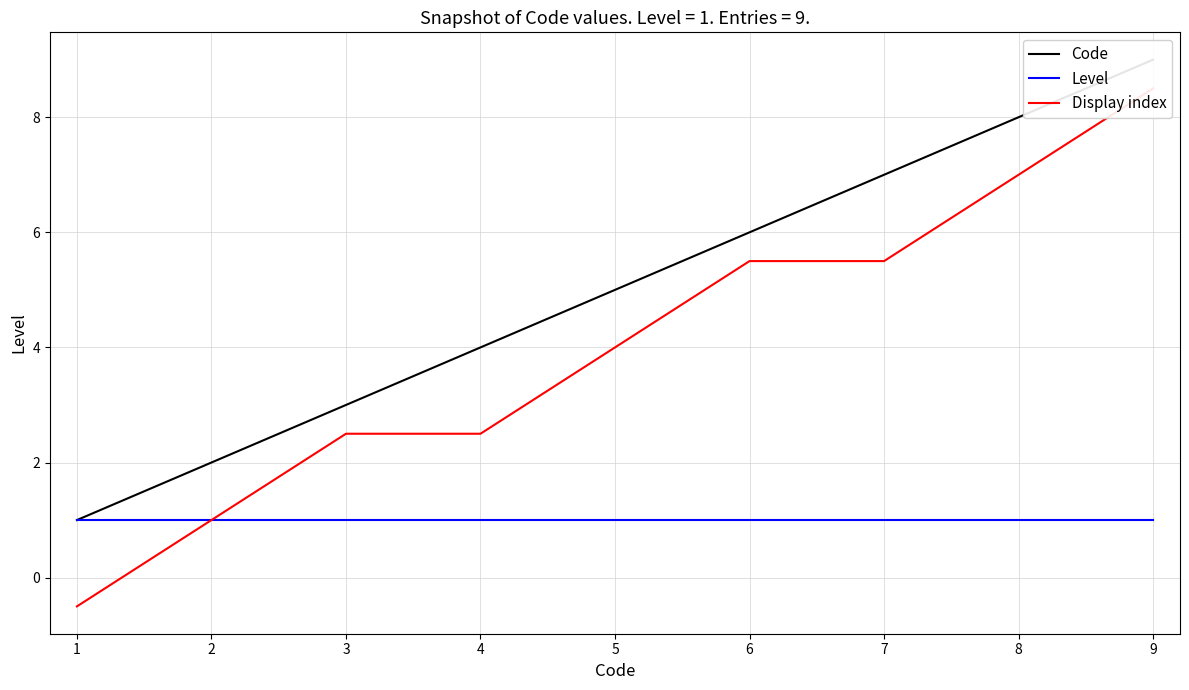

At how many categories does at least one series exceed 4?

5